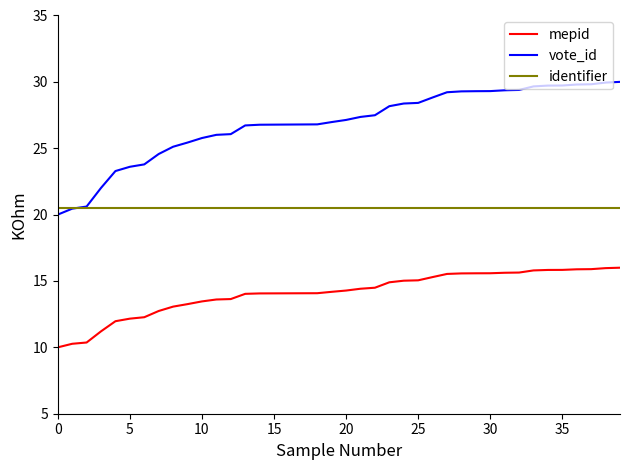

Which series has the widest spread of values?

vote_id